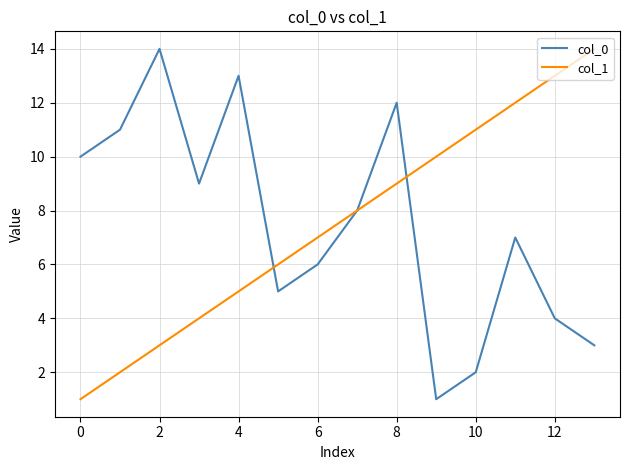

What is the greatest value displayed?

14